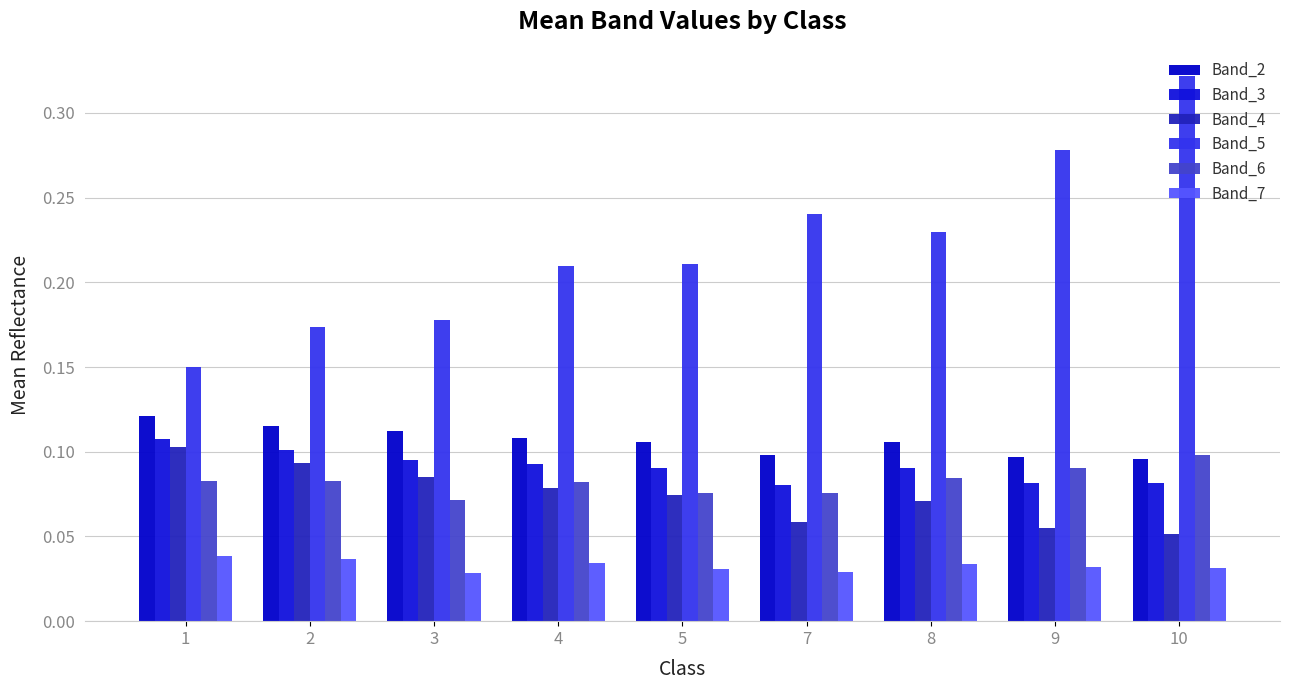

Between 2 and 3, which series saw the biggest shift?

Band_6